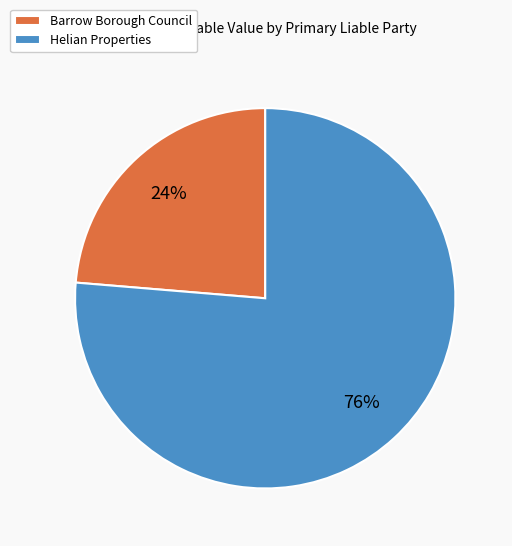

How many slices are in this pie chart?

2